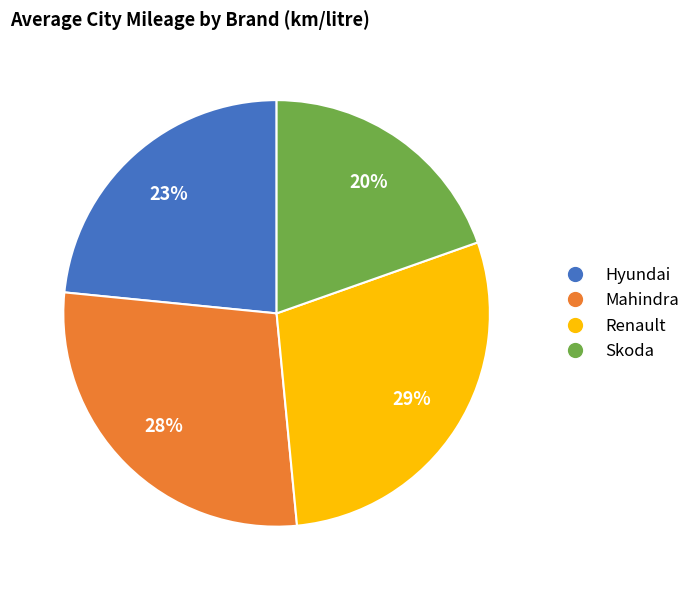

What percentage is the Hyundai slice, to the nearest percent?

23%